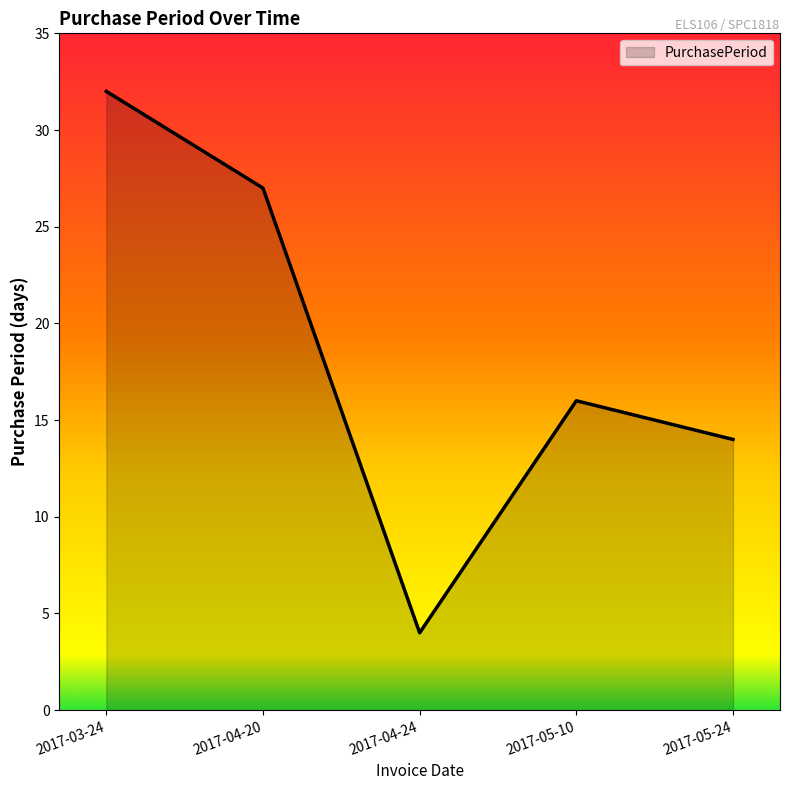

What position from the left is 2017-03-24?

1